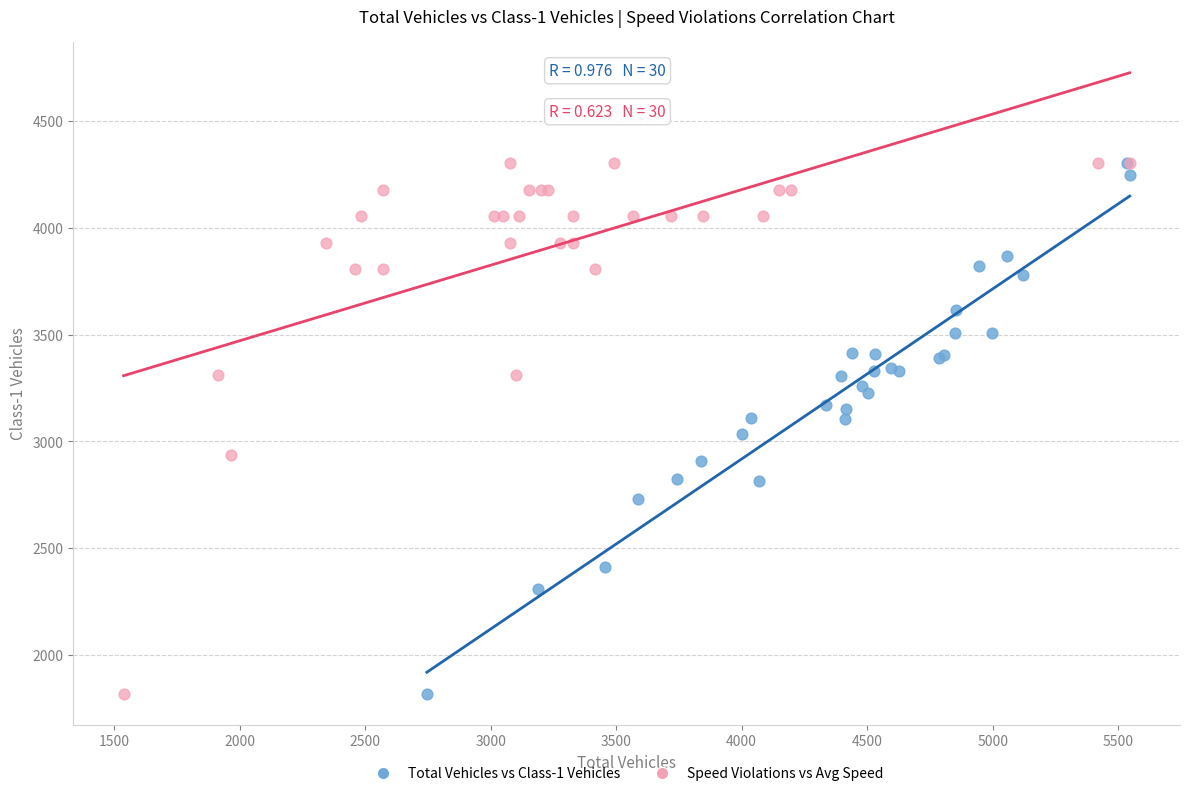

What are all the series names shown in the legend?

Total Vehicles vs Class-1 Vehicles, Speed Violations vs Avg Speed